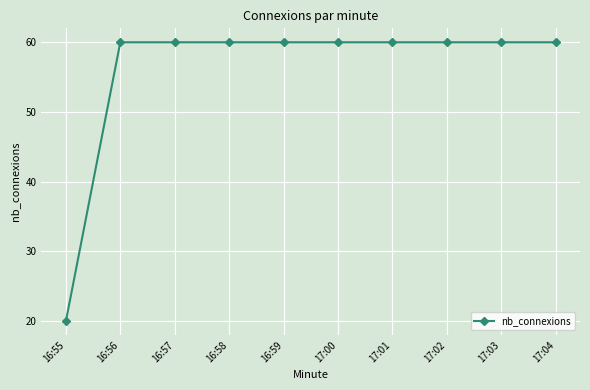

What is the ratio of the value at 16:56 to the value at 17:00?

1.0